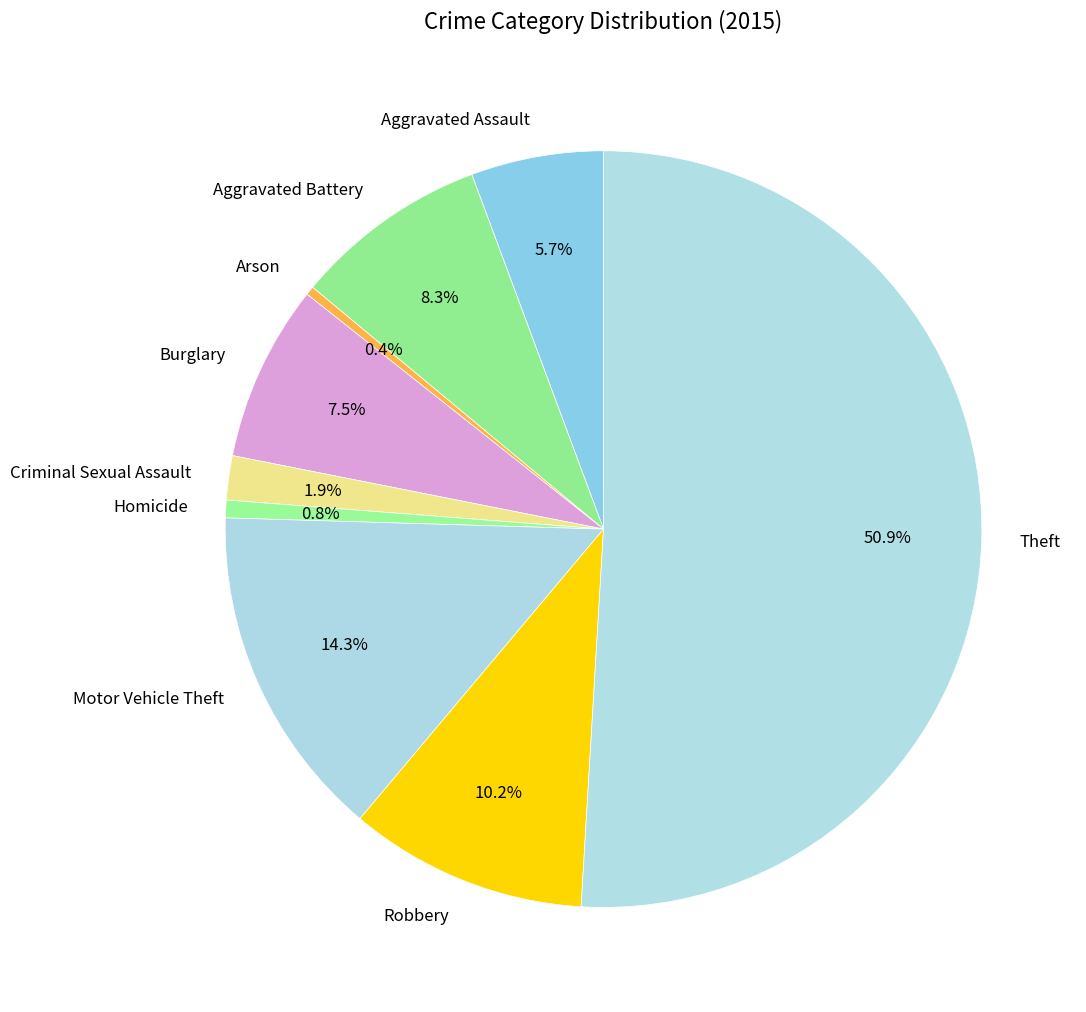

Which category has the biggest portion of the pie?

Theft